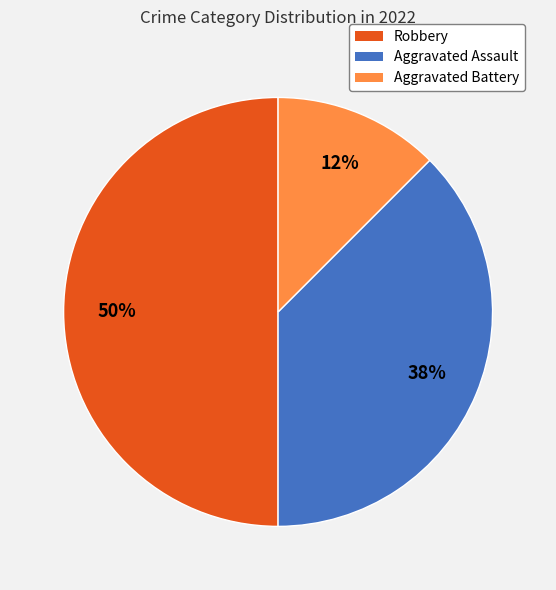

Is it true that Aggravated Battery is 12% of the pie?

True